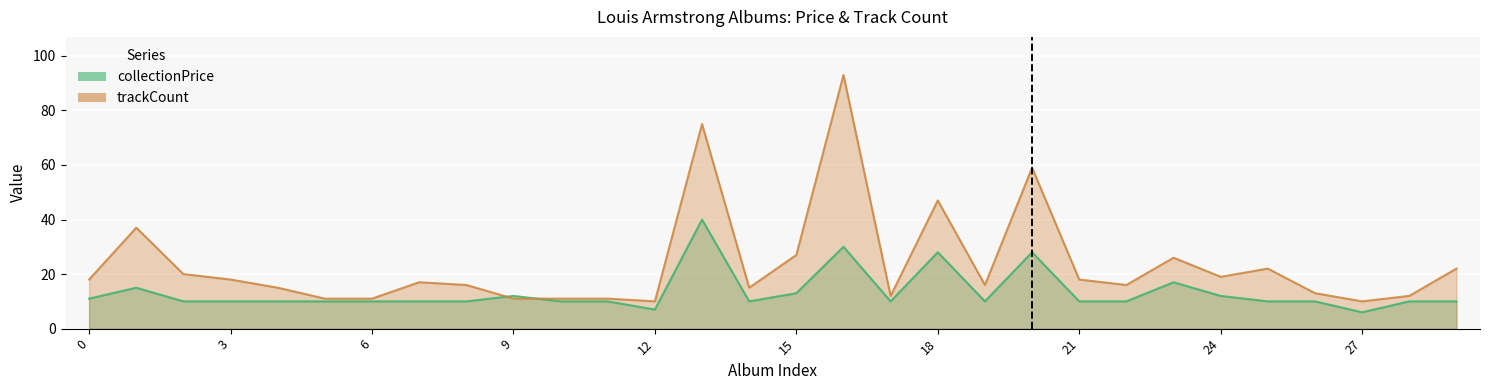

Rank the series by their average value, from highest to lowest.

trackCount, collectionPrice